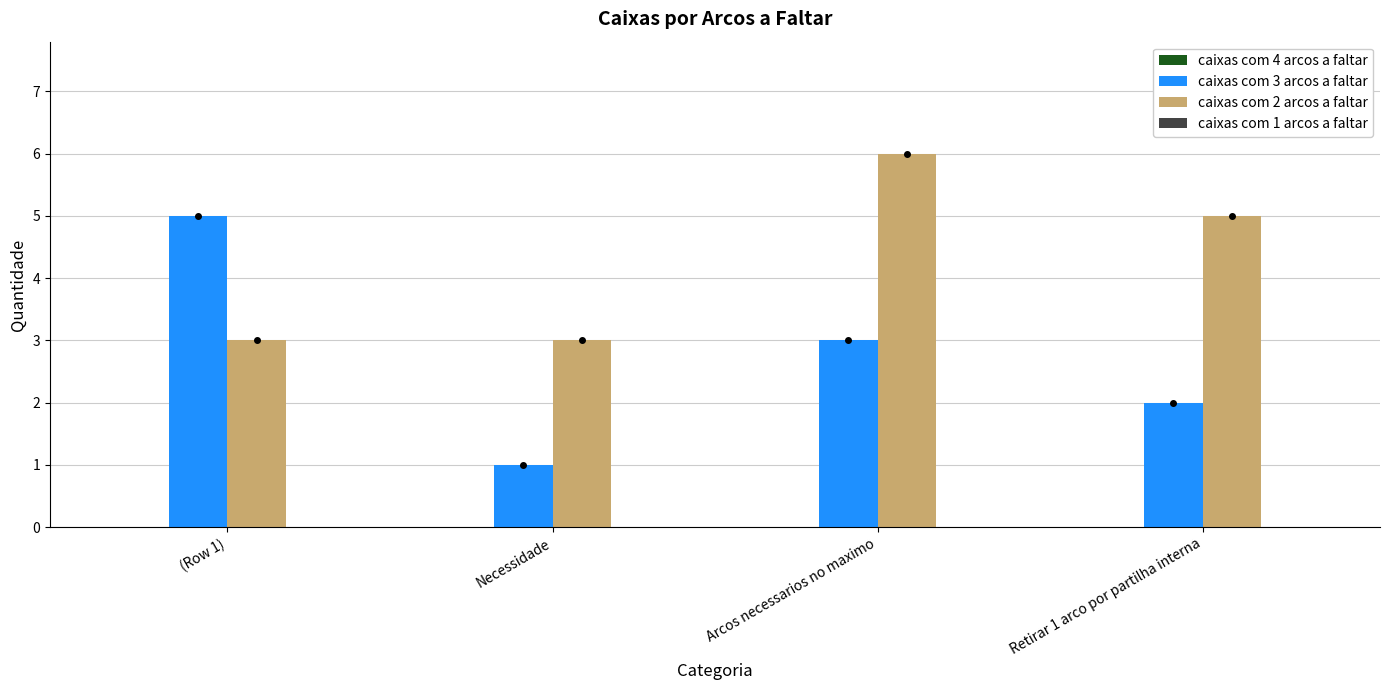

What is the greatest value displayed?

6